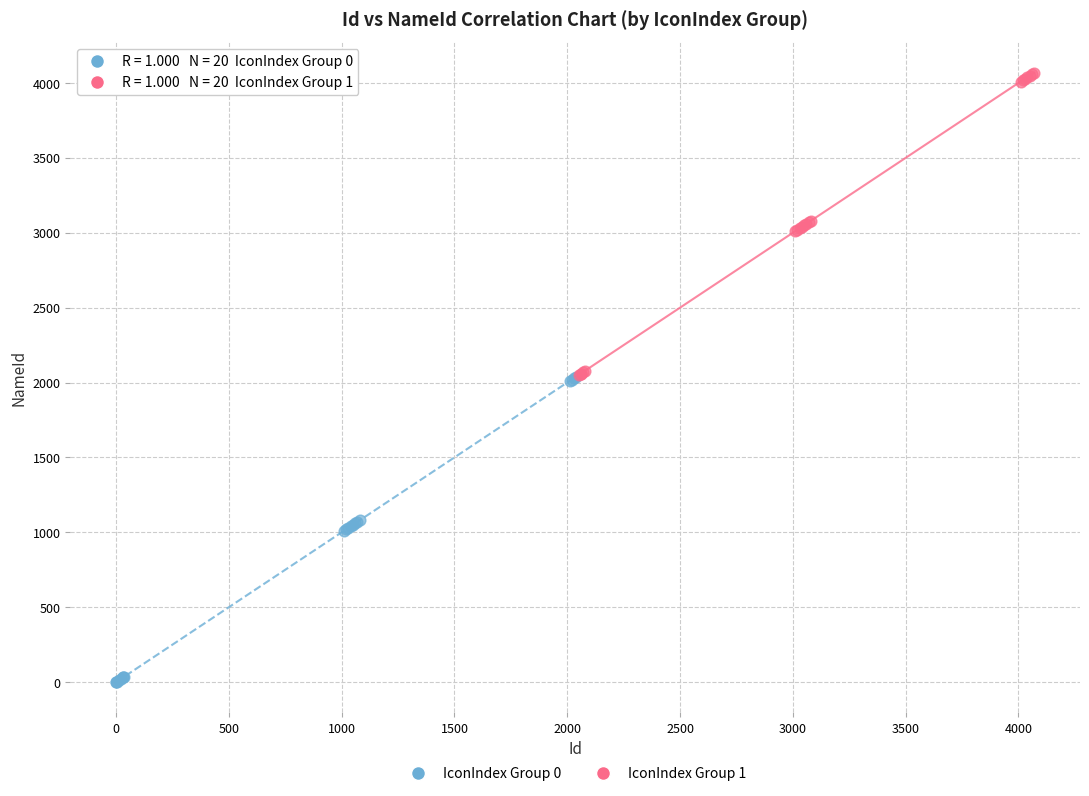

Which series has the largest Y range (max minus min)?

IconIndex Group 0